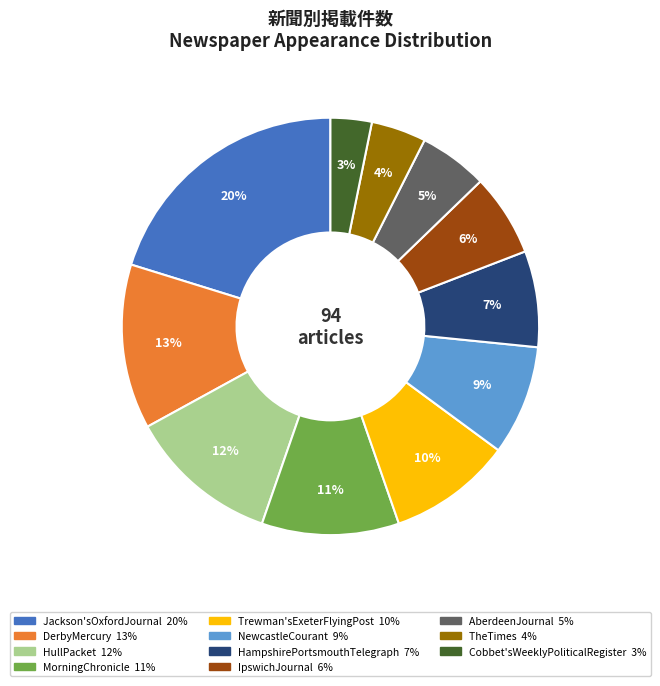

What is the largest slice in the pie chart?

Jackson'sOxfordJournal